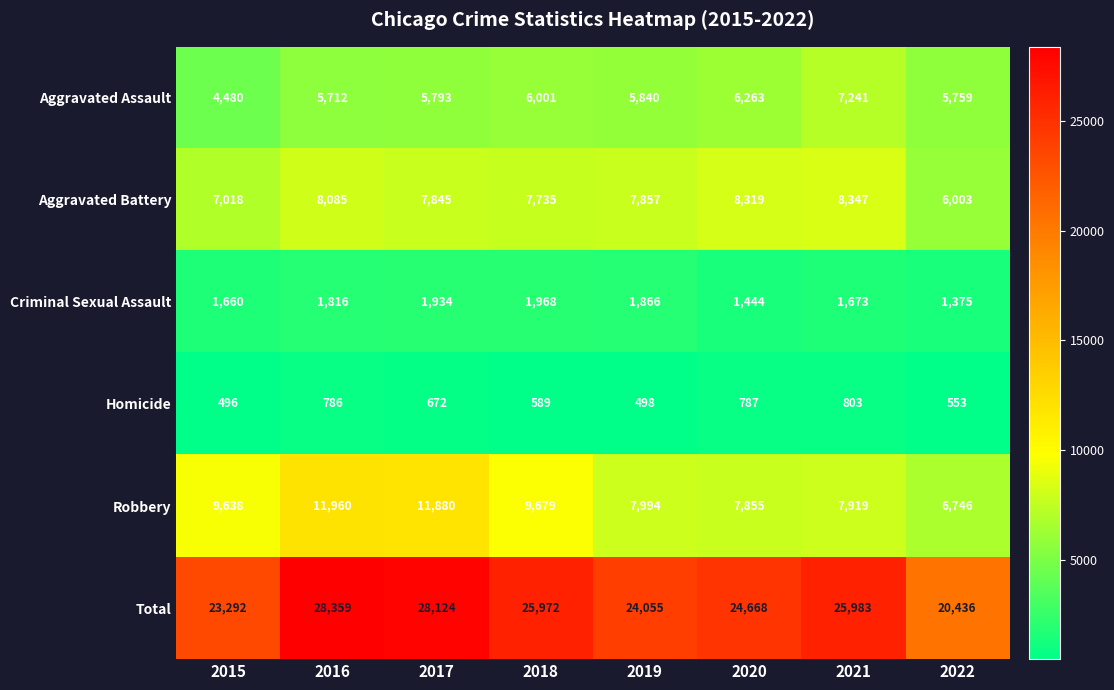

Between 2016 and 2022, which series saw the biggest shift?

Total